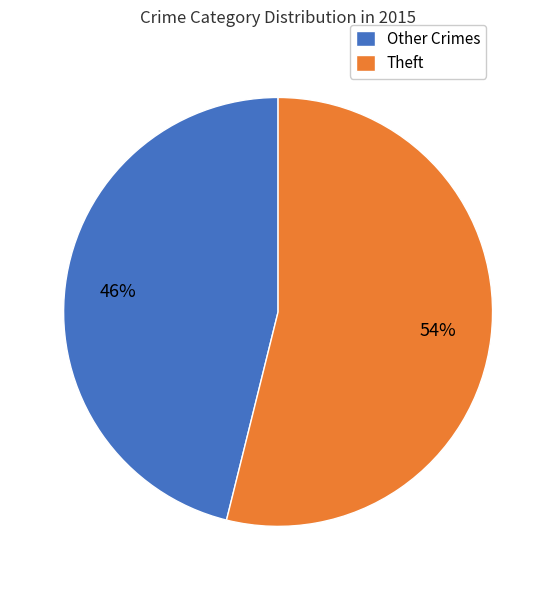

Between Other Crimes and Theft, which is larger?

Theft